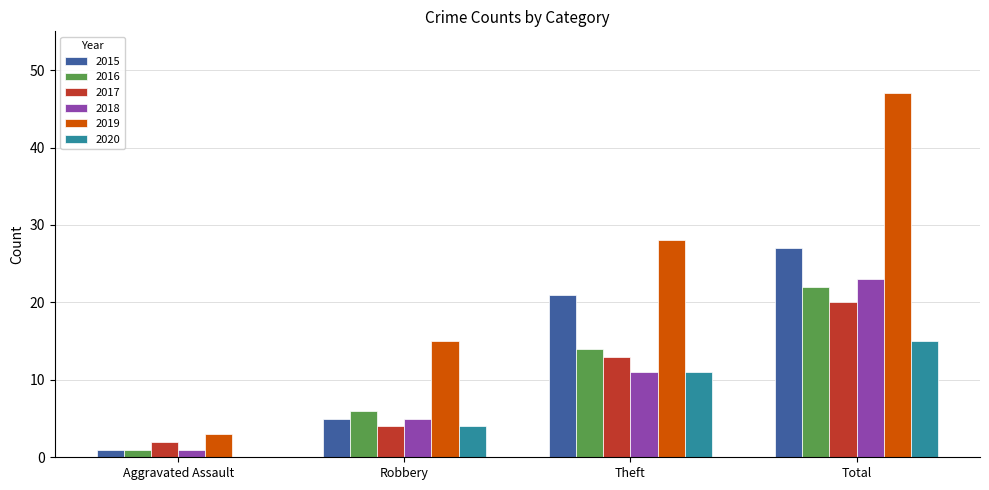

Between Robbery and Total, which series saw the biggest shift?

2019